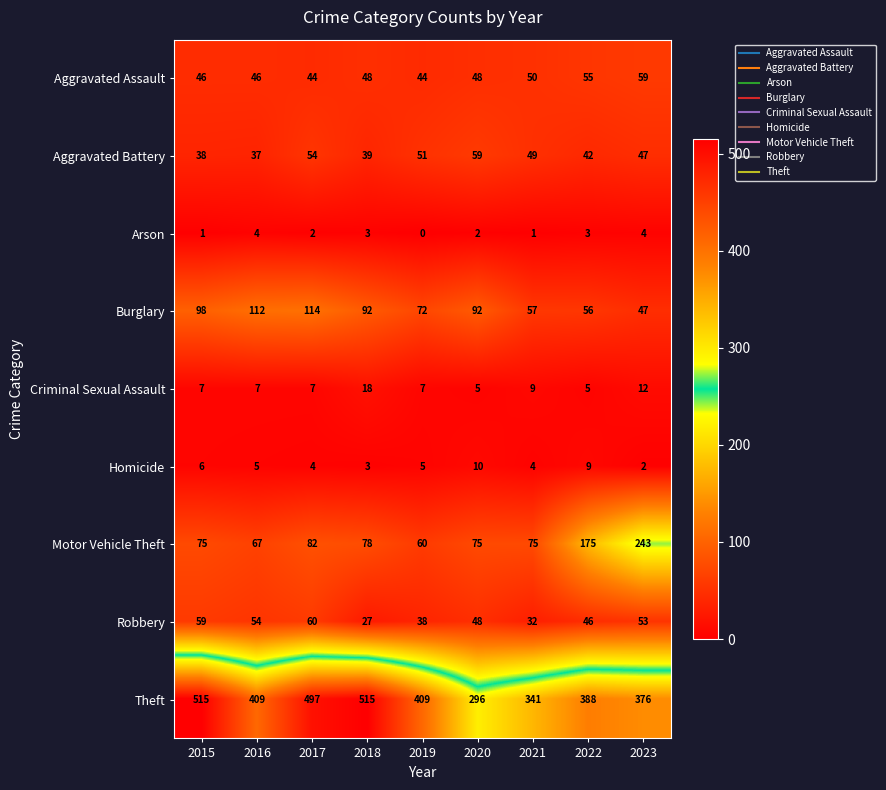

Which series has the largest total across all categories?

Theft